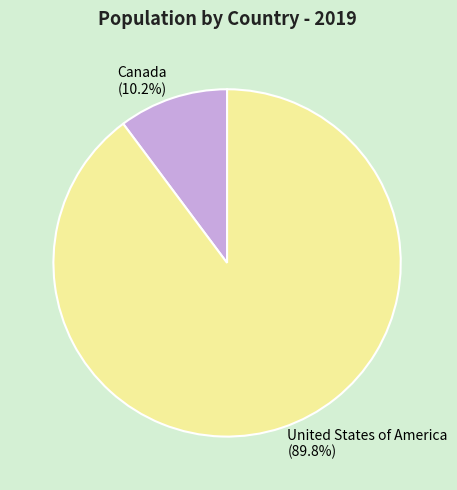

Rank the categories by value from lowest to highest.

Canada, United States of America